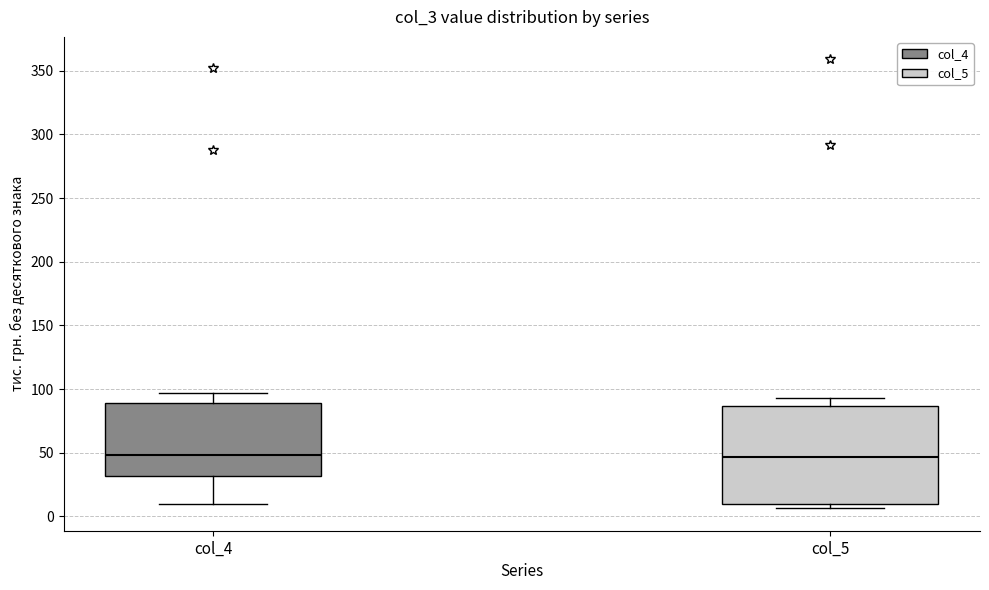

Reading left to right, transcribe this box plot: for each box, give where its median line is, the range the box spans, and where its two whiskers end, as read against the y-axis. The values are not printed on the chart, so give them approximately, as read against the axis.

col_4: median 50, box 30 to 90, whiskers 10 to 95
col_5: median 45, box 10 to 85, whiskers 5 to 95